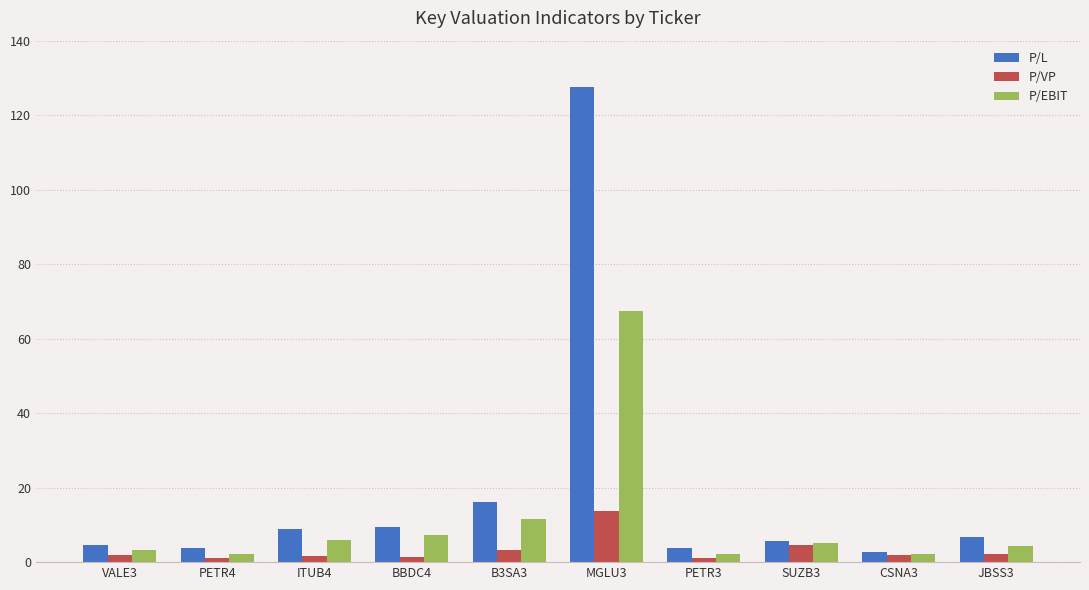

Between B3SA3 and SUZB3, which series saw the biggest shift?

P/L